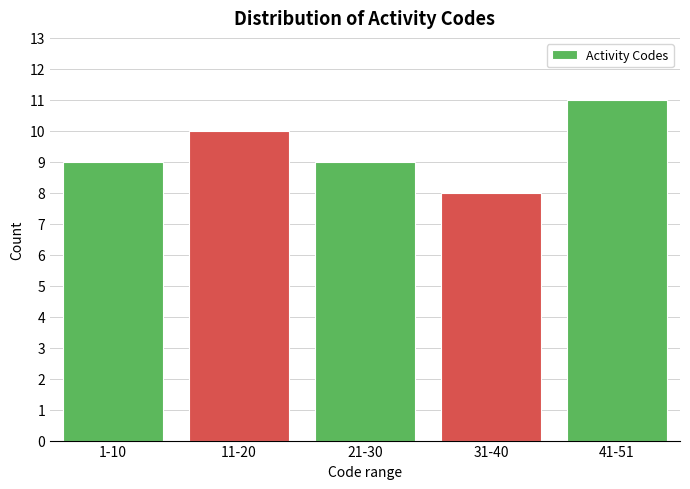

Reading left to right, extract all data points from this chart.

1-10=9	11-20=10	21-30=9	31-40=8	41-51=11